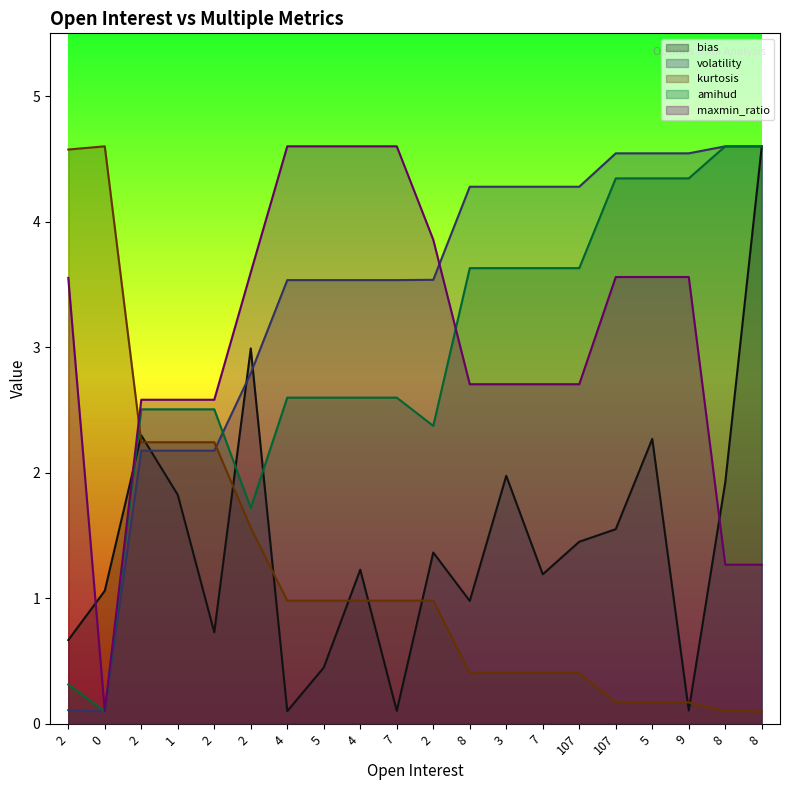

Does the chart display data point markers on the line(s)?

No